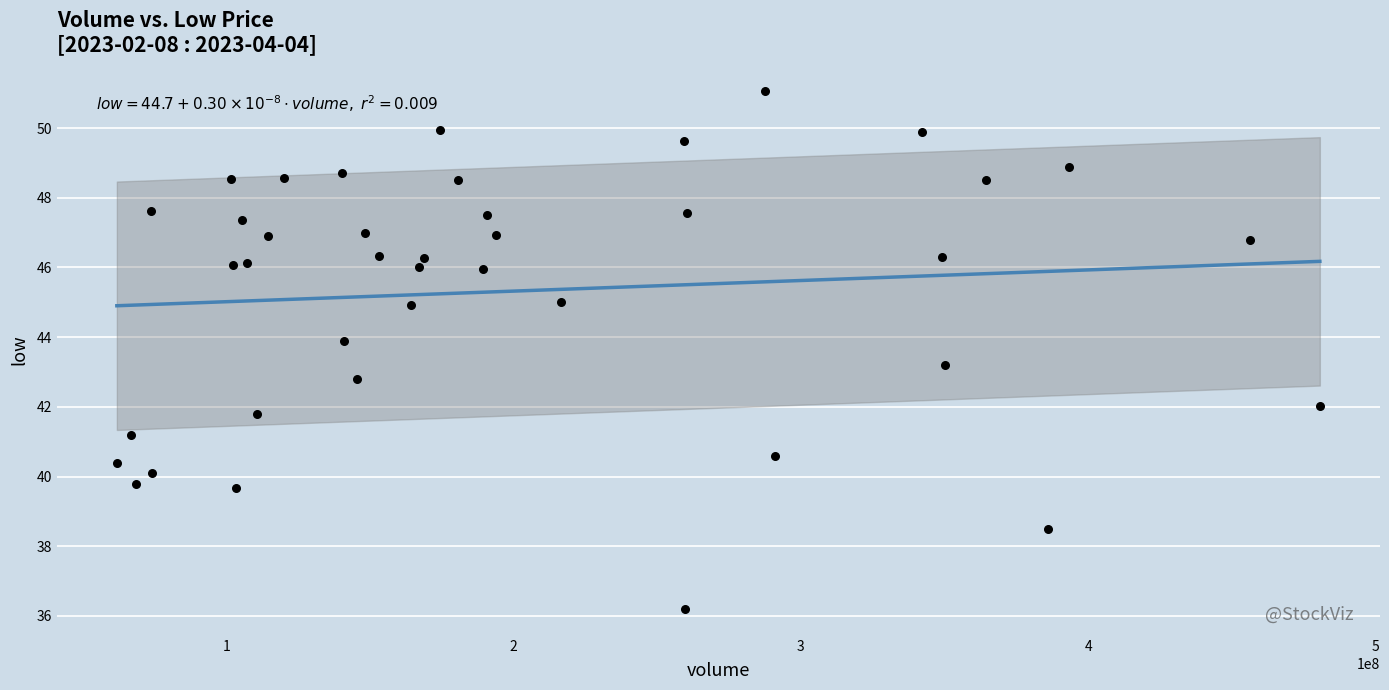

What is the range of X values (max minus min)?

418917016.0